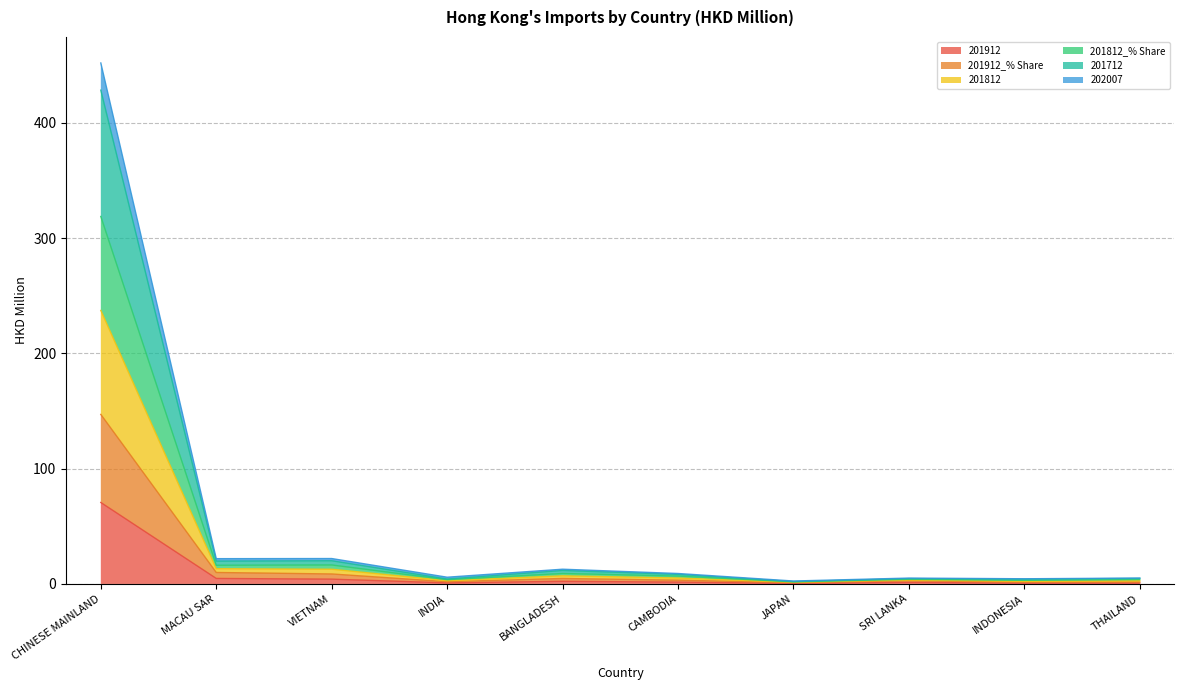

Which category has the lowest value across all series?

JAPAN